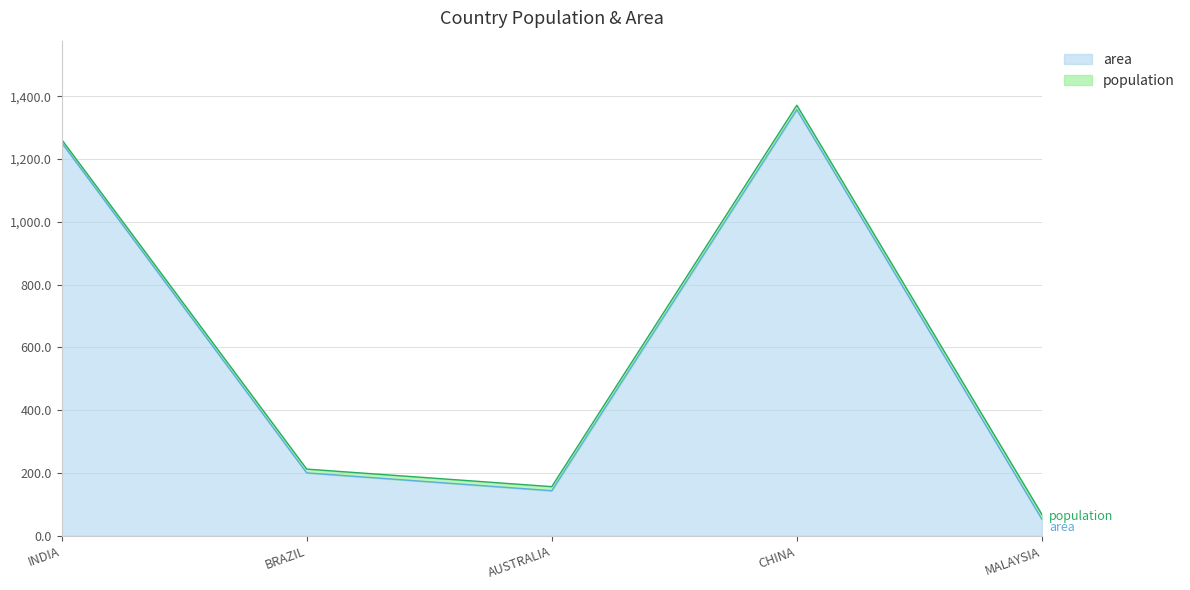

Rank the categories by value from lowest to highest.

MALAYSIA, AUSTRALIA, BRAZIL, INDIA, CHINA